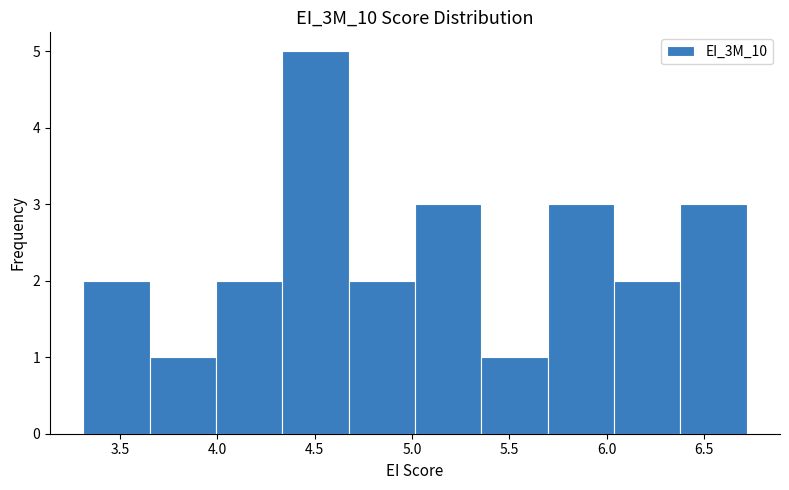

How tall is the bar that spans 4.35 to 4.65 on the x-axis? Neither the bar edges nor the heights are printed on the chart, so give them approximately, as read against the axes.

5